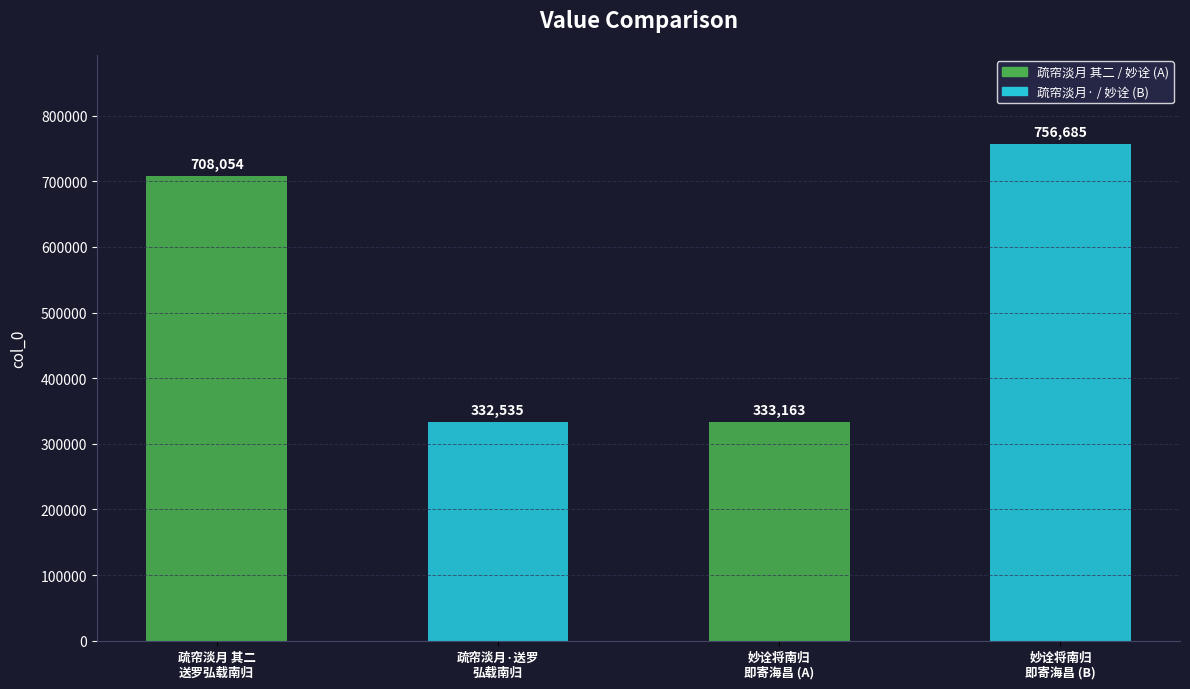

What is the difference between the maximum and minimum values?

424150